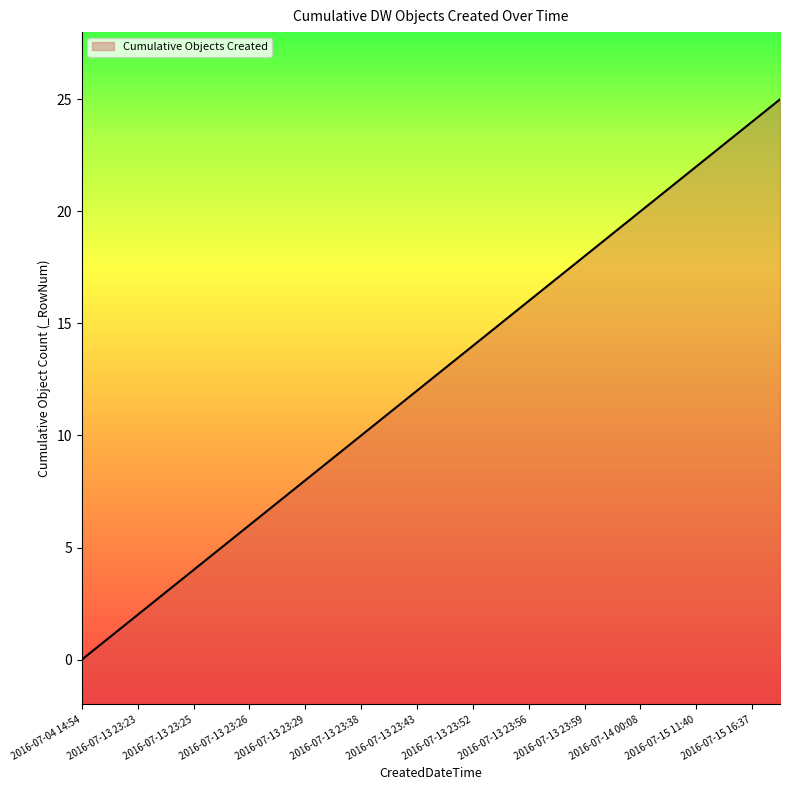

How many lines are shown in the chart?

1